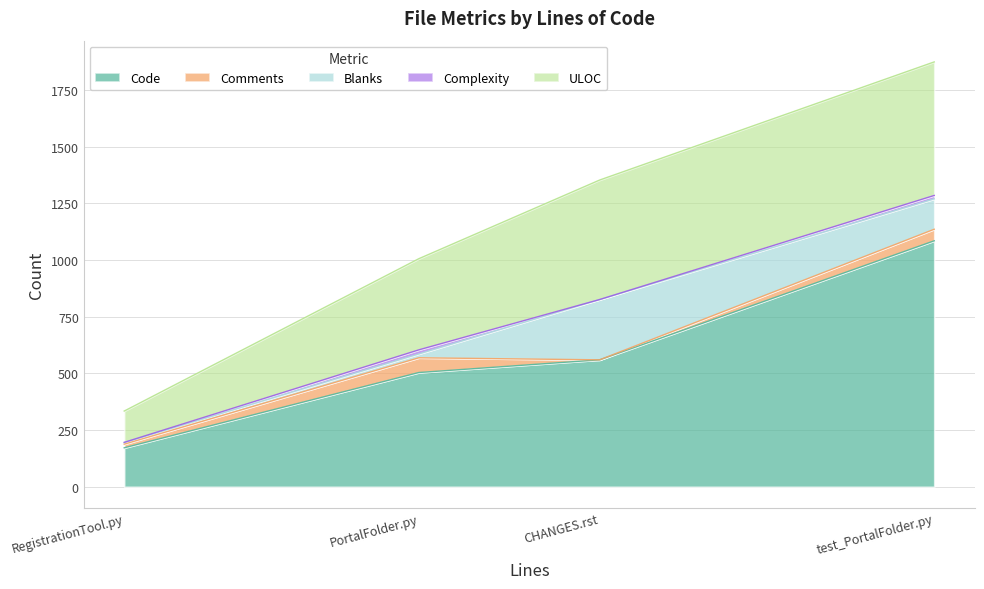

At how many categories does at least one series exceed 1038?

1